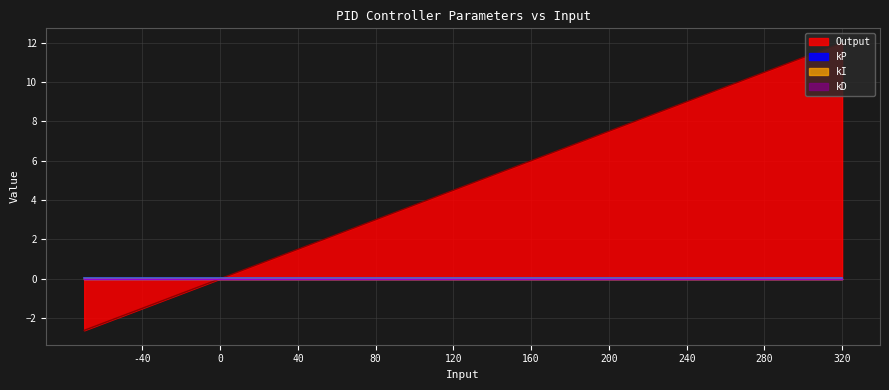

What is the spread (max minus min) of values at 240?

9.0